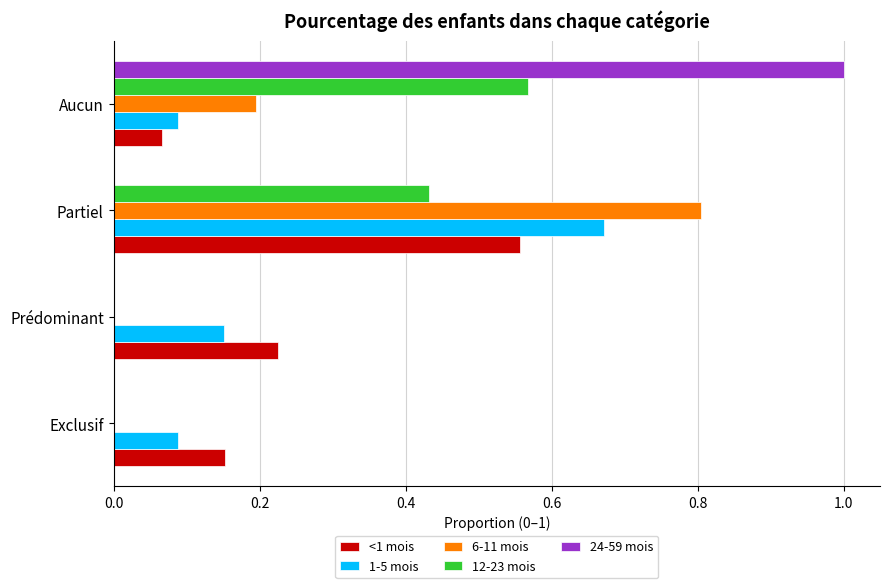

The 1-5 mois series shows 0.0 at Aucun. True or false?

False